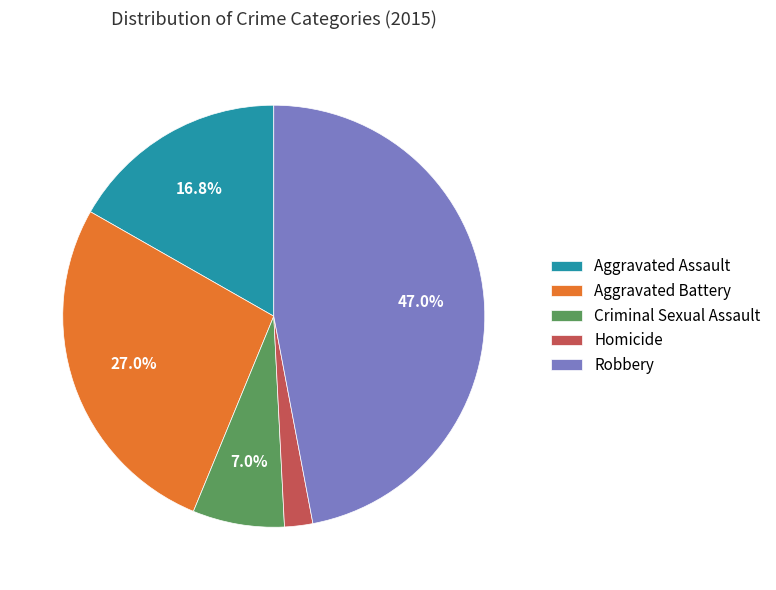

How many segments does this pie chart have?

5